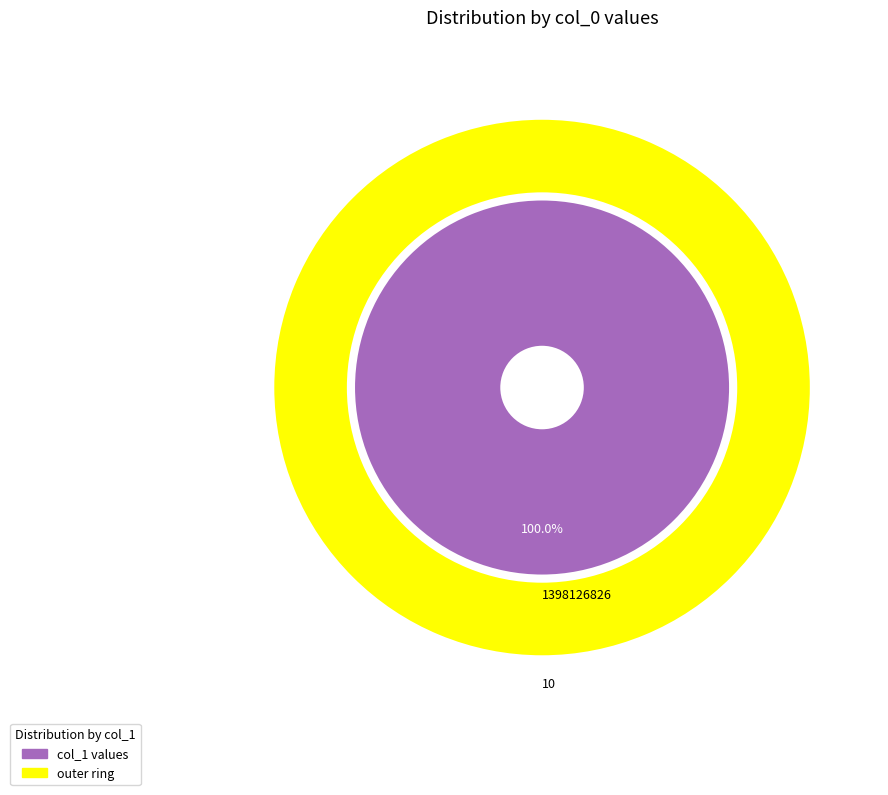

How many segments does this pie chart have?

2